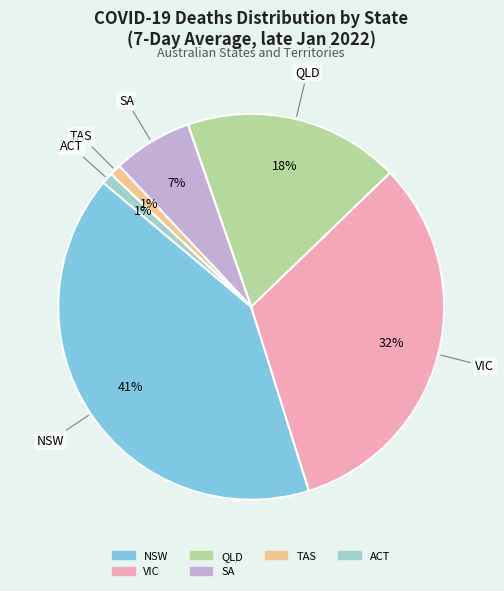

Does any single category account for the majority?

No